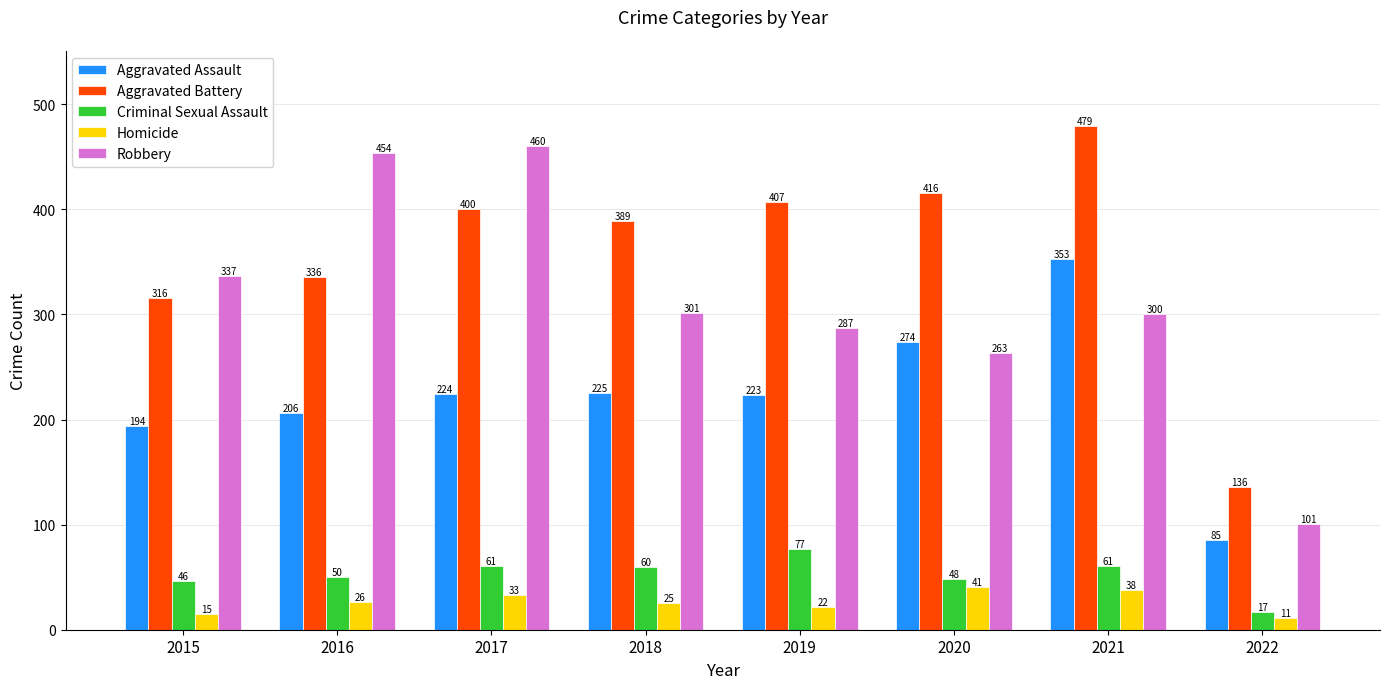

At how many categories does at least one series exceed 275?

7